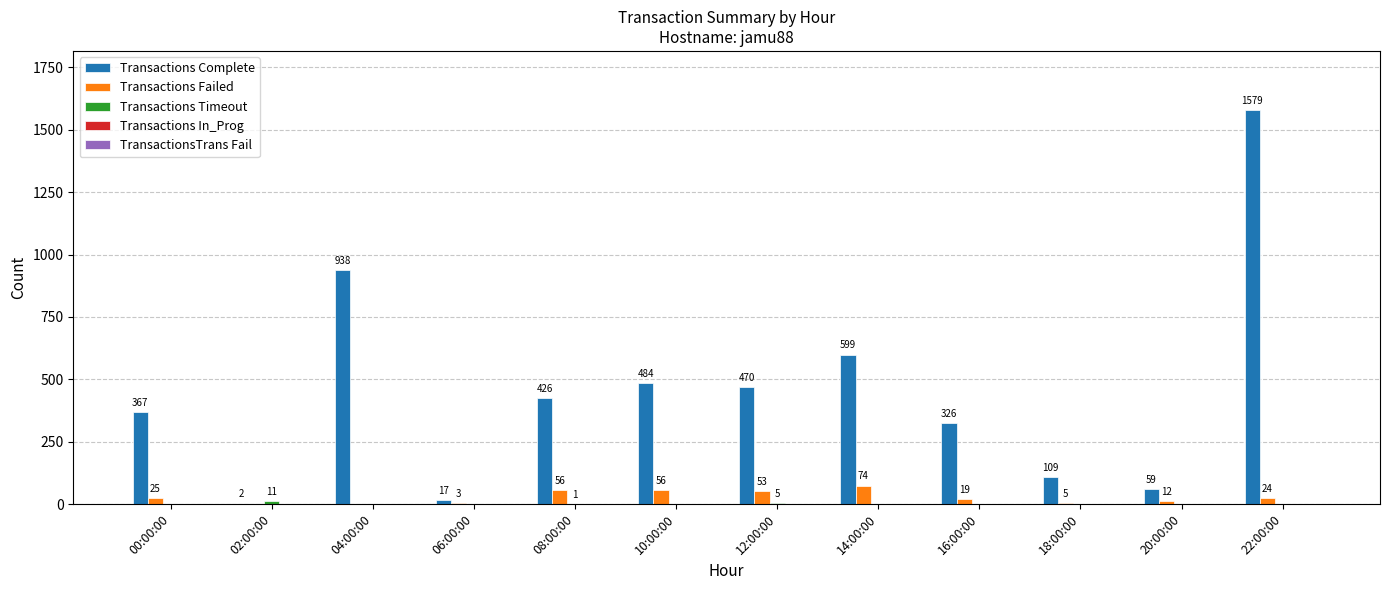

At which category is the sum across all series the highest?

22:00:00